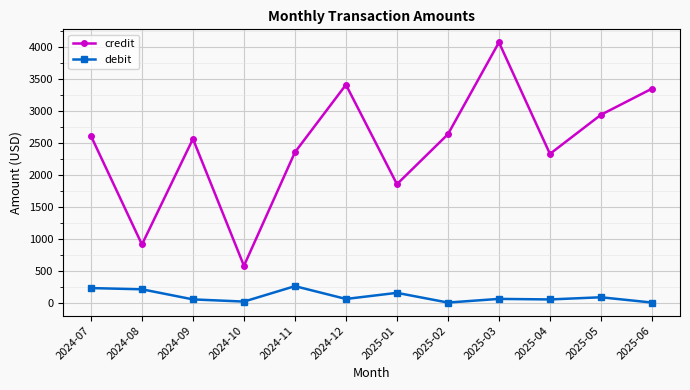

Which series has the widest spread of values?

credit